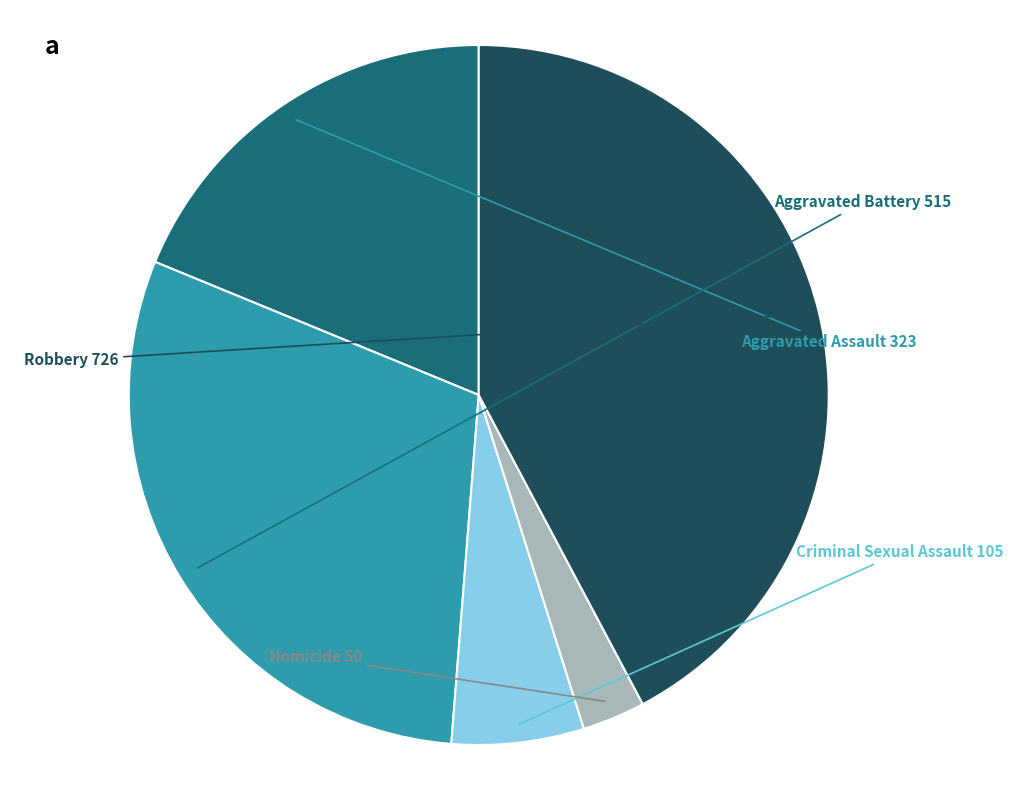

Does Homicide represent more than half of the total?

No